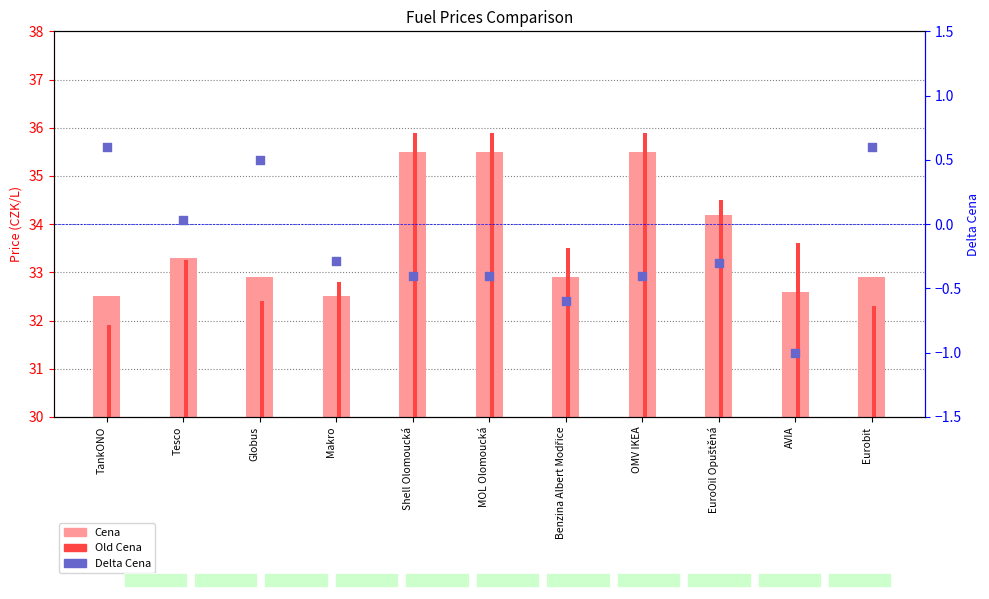

Which series has the largest total across all categories?

Old Cena